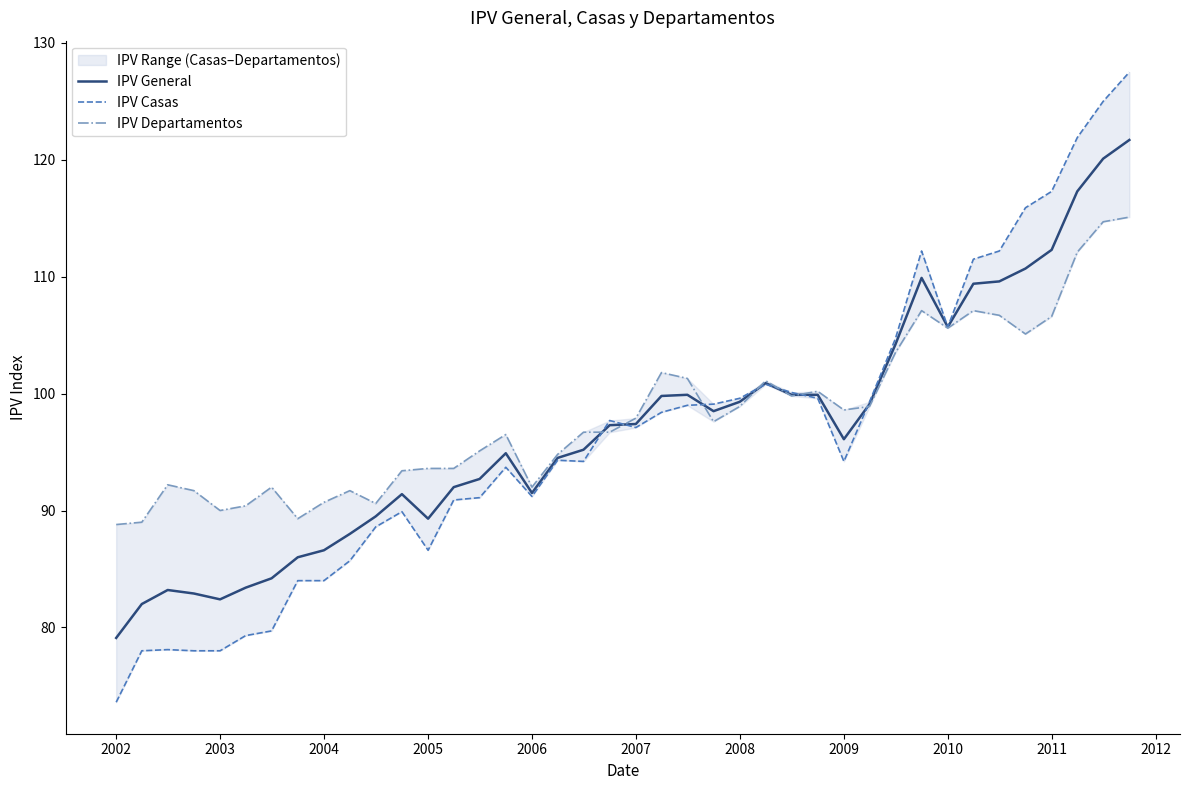

What is the highest value of the IPV General series?

121.7